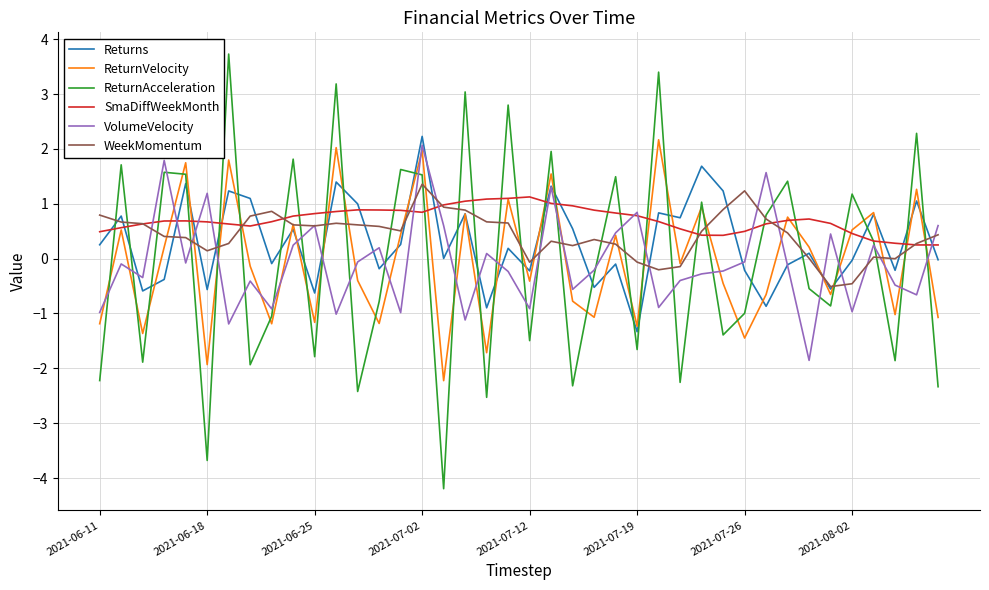

How many positive values does the ReturnAcceleration series have?

19